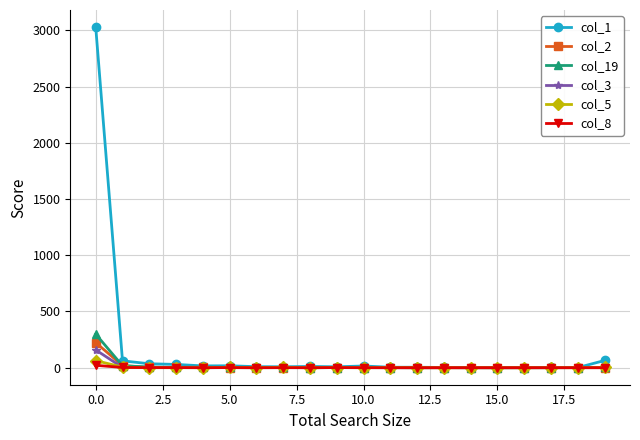

In col_3, how many points are higher than both neighbors (excluding endpoints)?

4